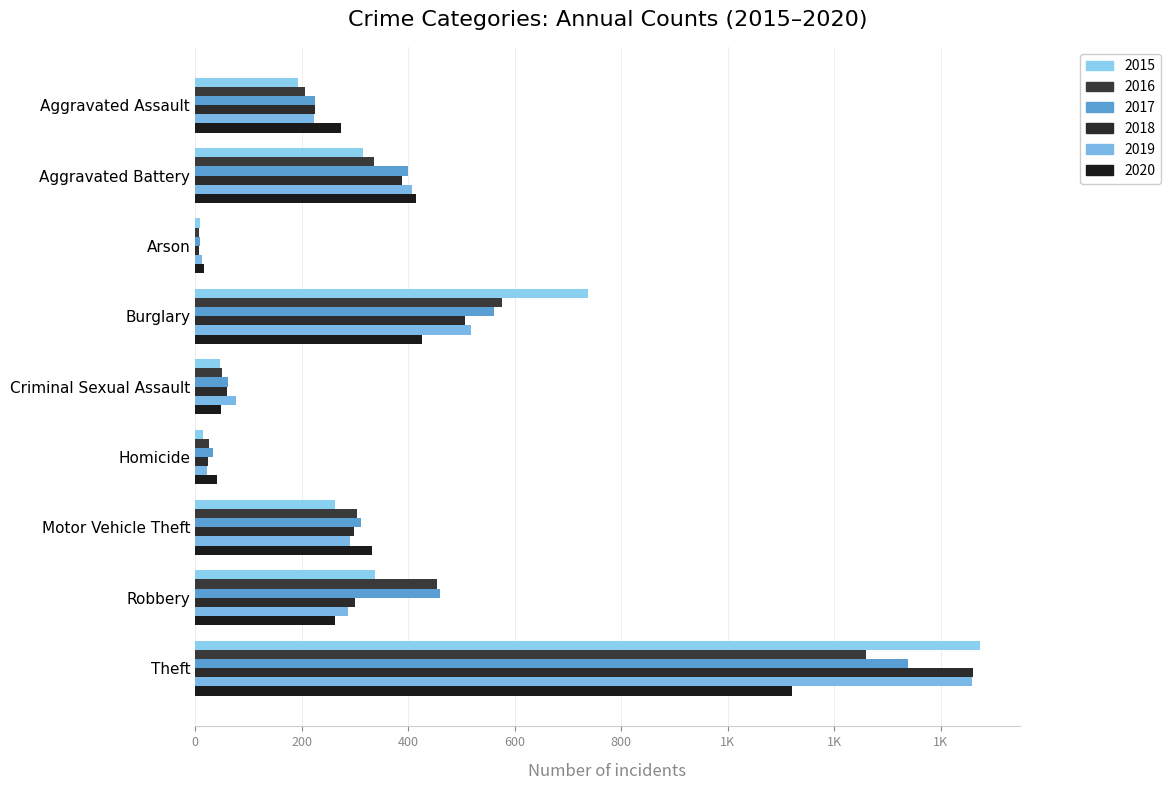

At how many categories does at least one series exceed 988?

1